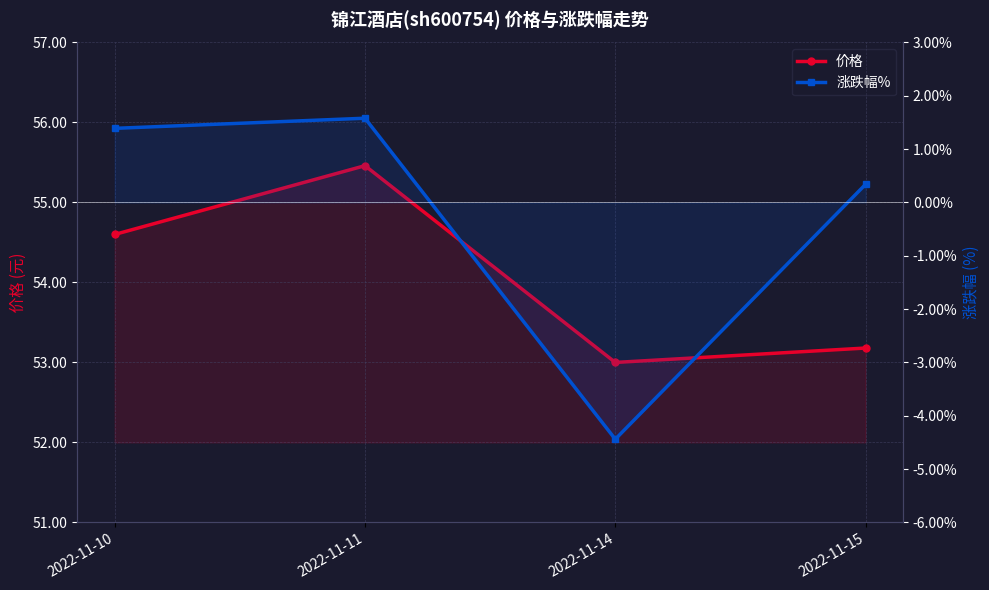

True or false: 价格 has more than 0 points higher than both neighbors.

True